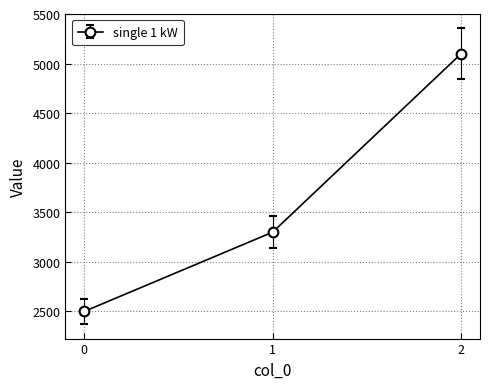

What value does the data have at 1, to the nearest 100?

3300